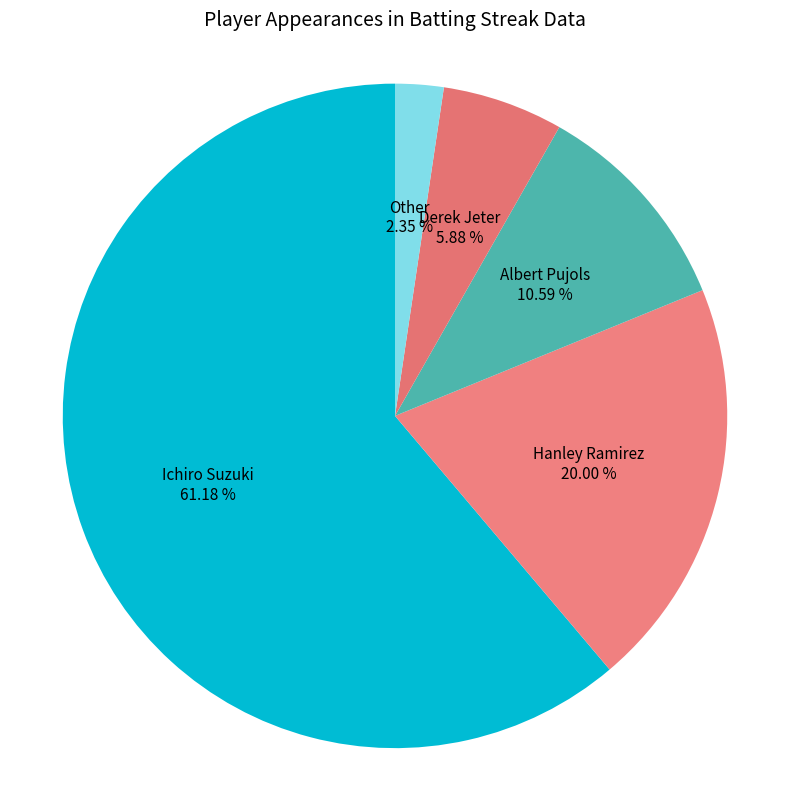

To the nearest percent, what portion does Other represent?

2%